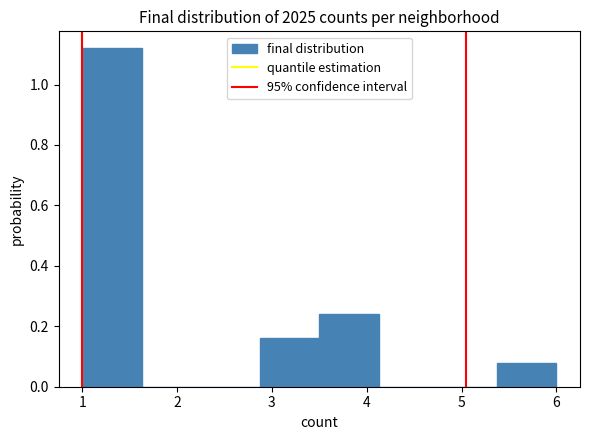

Reading left to right, list every bar in this chart as the range it spans on the x-axis followed by its height. Neither the bar edges nor the heights are printed on the chart, so give them approximately, as read against the axes.

1.0 to 1.6: 1.12
1.6 to 2.3: 0
2.3 to 2.9: 0
2.9 to 3.5: 0.16
3.5 to 4.1: 0.24
4.1 to 4.8: 0
4.8 to 5.4: 0
5.4 to 6.0: 0.08